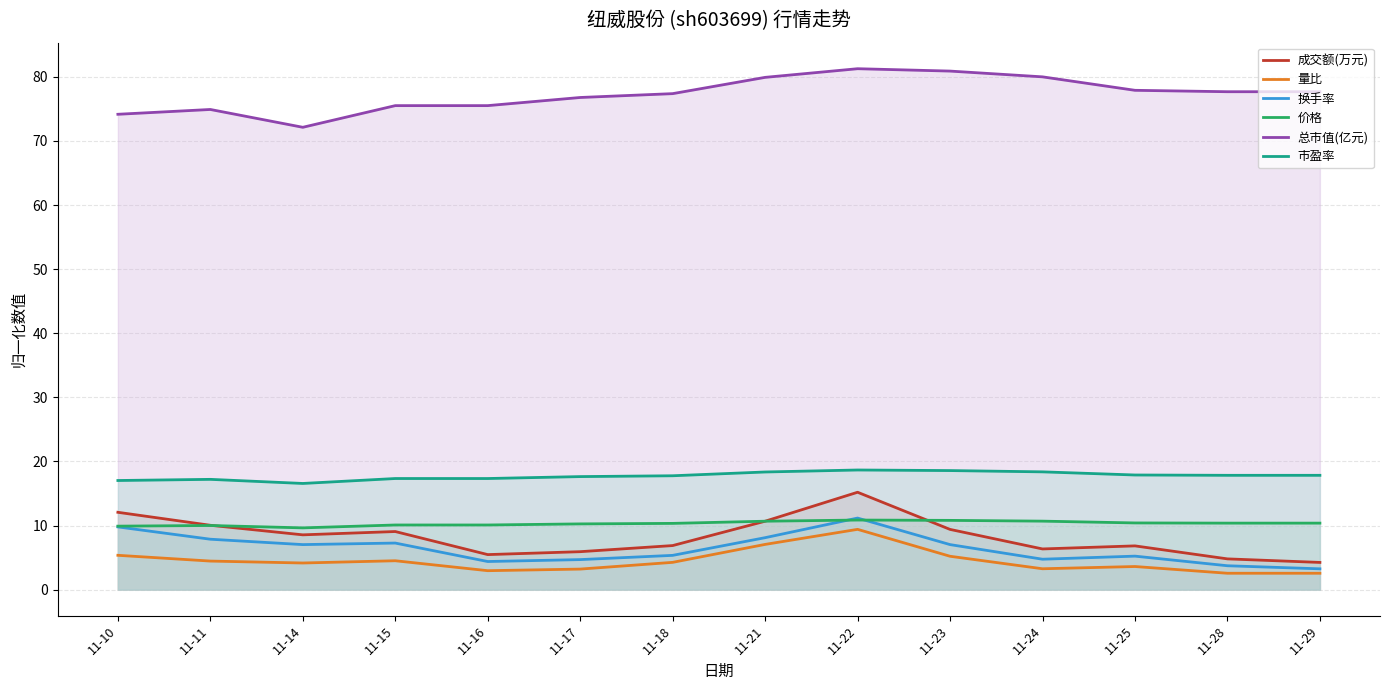

Reading right to left, what are all the values shown in this chart?

成交额(万元): 11-29=4.2	11-28=4.8	11-25=6.8	11-24=6.3	11-23=9.4	11-22=15.2	11-21=10.7	11-18=6.9	11-17=5.9	11-16=5.5	11-15=9.1	11-14=8.5	11-11=10.0	11-10=12.1
量比: 11-29=2.5	11-28=2.5	11-25=3.6	11-24=3.2	11-23=5.2	11-22=9.4	11-21=7.0	11-18=4.2	11-17=3.2	11-16=2.9	11-15=4.5	11-14=4.1	11-11=4.5	11-10=5.4
换手率: 11-29=3.2	11-28=3.7	11-25=5.2	11-24=4.7	11-23=7.0	11-22=11.2	11-21=8.1	11-18=5.3	11-17=4.7	11-16=4.4	11-15=7.3	11-14=7.0	11-11=7.9	11-10=9.8
价格: 11-29=10.4	11-28=10.4	11-25=10.4	11-24=10.7	11-23=10.8	11-22=10.8	11-21=10.7	11-18=10.3	11-17=10.2	11-16=10.1	11-15=10.1	11-14=9.6	11-11=10.0	11-10=9.9
总市值(亿元): 11-29=77.7	11-28=77.7	11-25=77.9	11-24=80.0	11-23=80.9	11-22=81.3	11-21=79.9	11-18=77.4	11-17=76.8	11-16=75.5	11-15=75.5	11-14=72.1	11-11=74.9	11-10=74.2
市盈率: 11-29=17.8	11-28=17.8	11-25=17.9	11-24=18.4	11-23=18.6	11-22=18.7	11-21=18.4	11-18=17.8	11-17=17.6	11-16=17.3	11-15=17.3	11-14=16.6	11-11=17.2	11-10=17.0